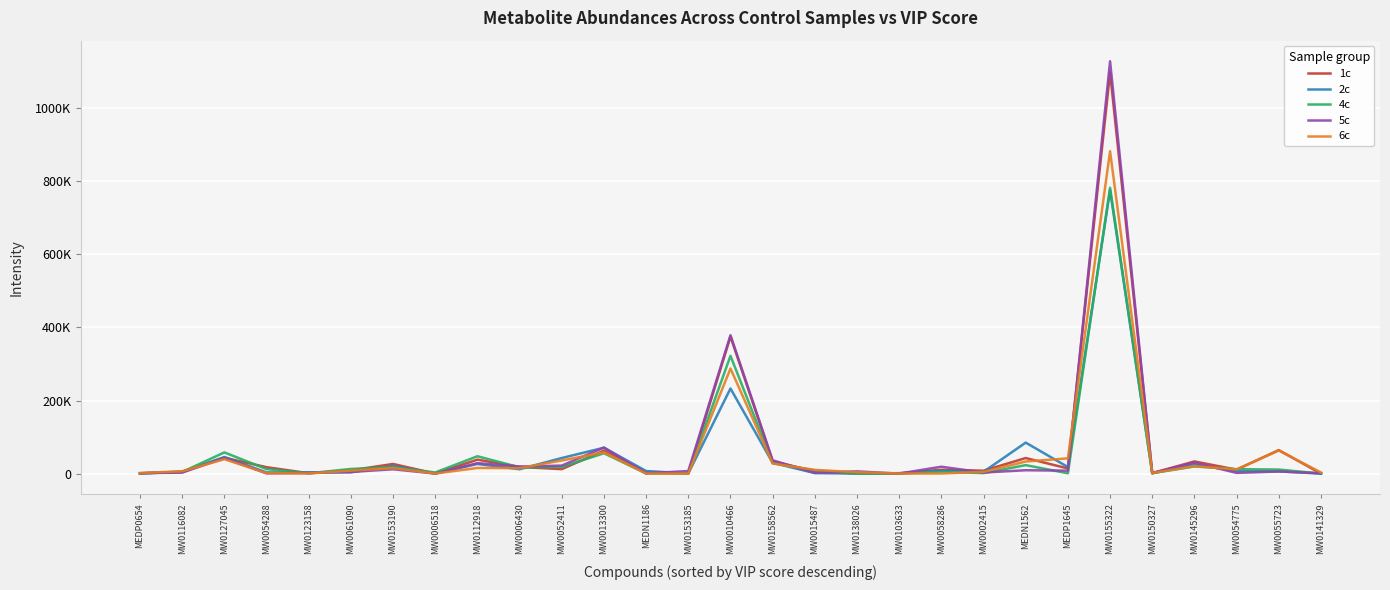

Does the chart have visible grid lines?

Yes